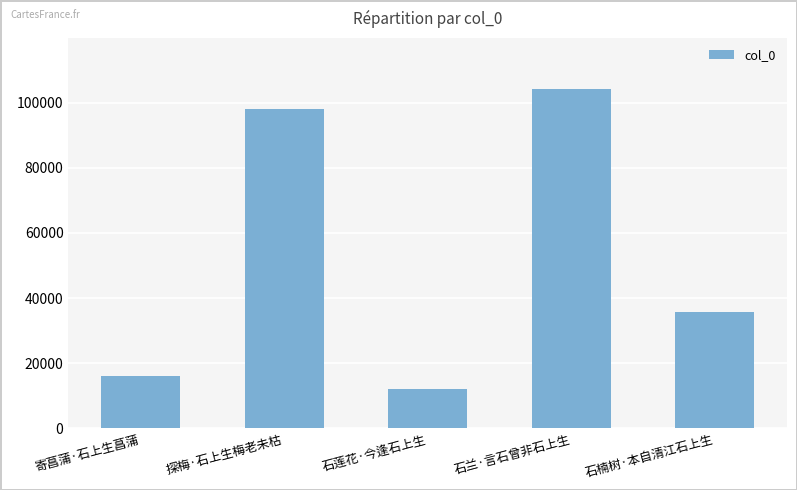

Reading left to right, transcribe all the data shown in this chart.

寄菖蒲·石上生菖蒲=16001	探梅·石上生梅老未枯=97878	石莲花·今逢石上生=12218	石兰·言石曾非石上生=104192	石楠树·本自清江石上生=35659